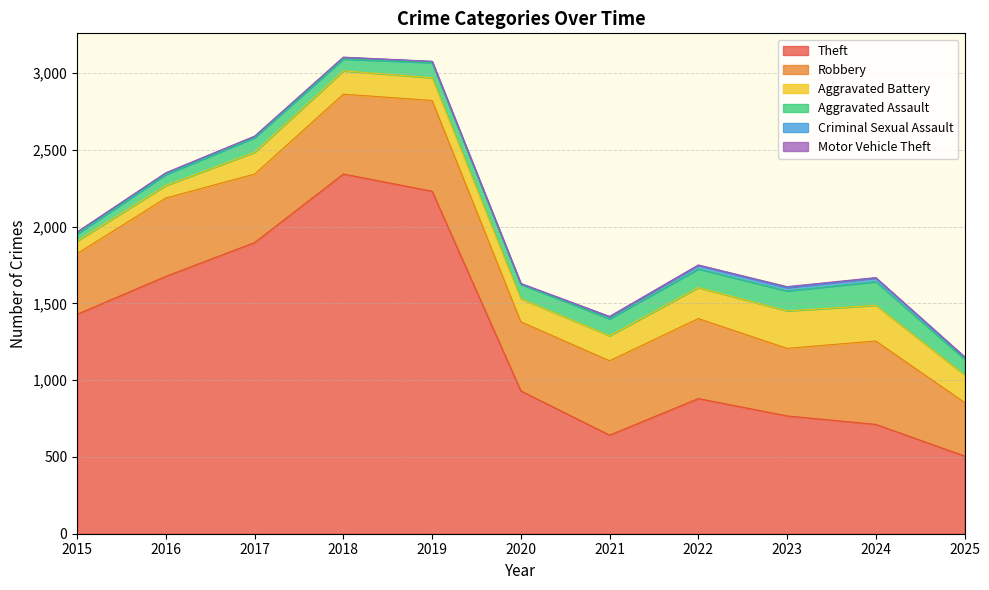

What is the total value across all series at 2015?

1965